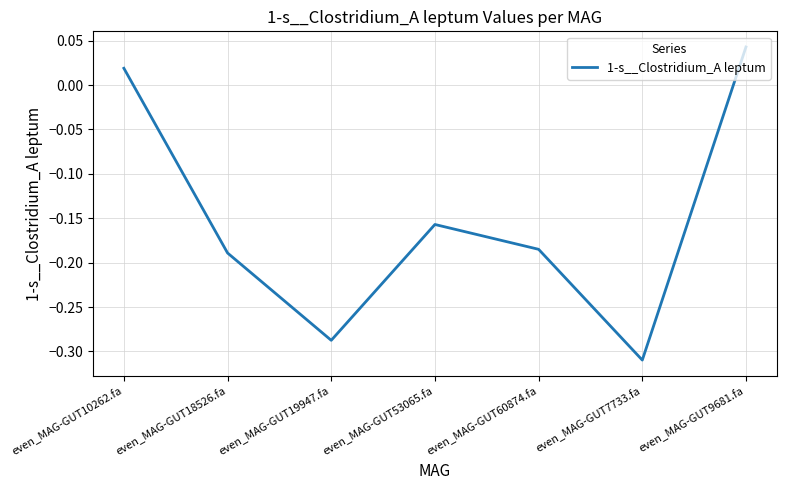

True or false: the data has more than 0 interior local peaks.

True